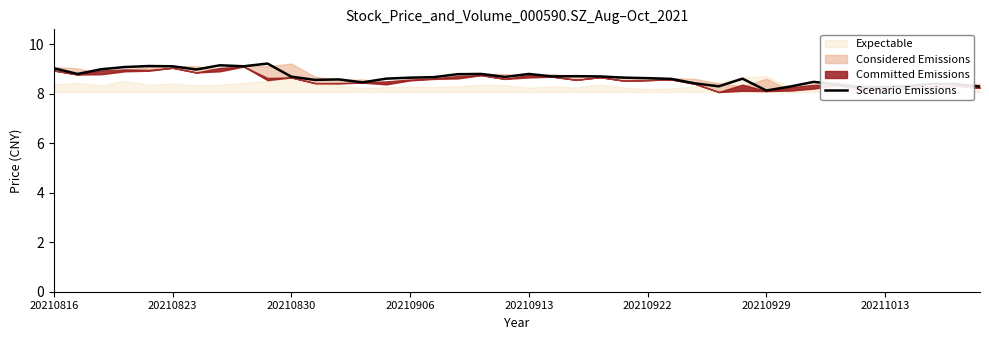

What is the highest value of the Scenario Emissions series?

9.2